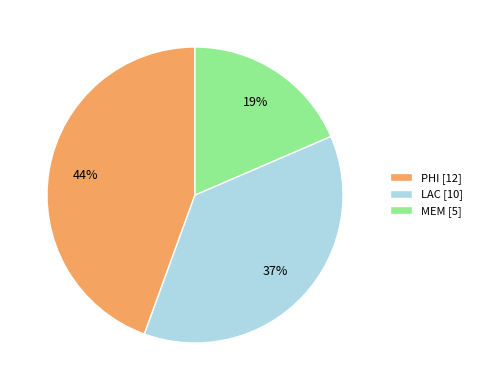

To the nearest percent, what is the combined percentage of LAC [10] and MEM [5]?

56%